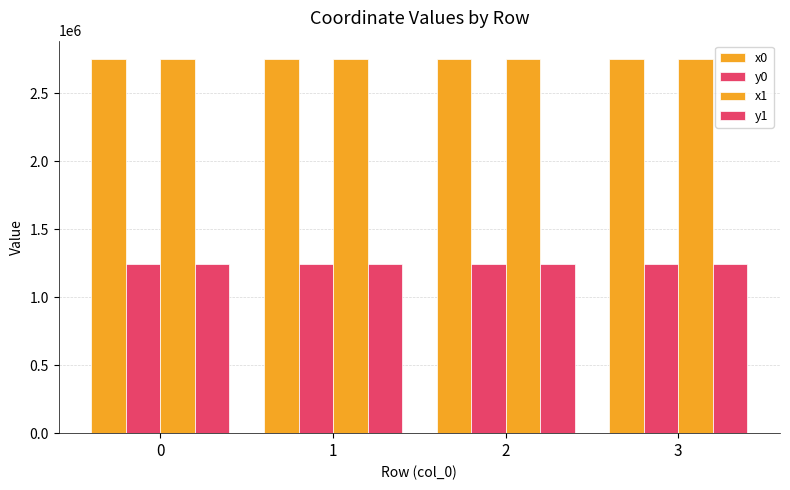

Which series has the largest range (max minus min)?

x0